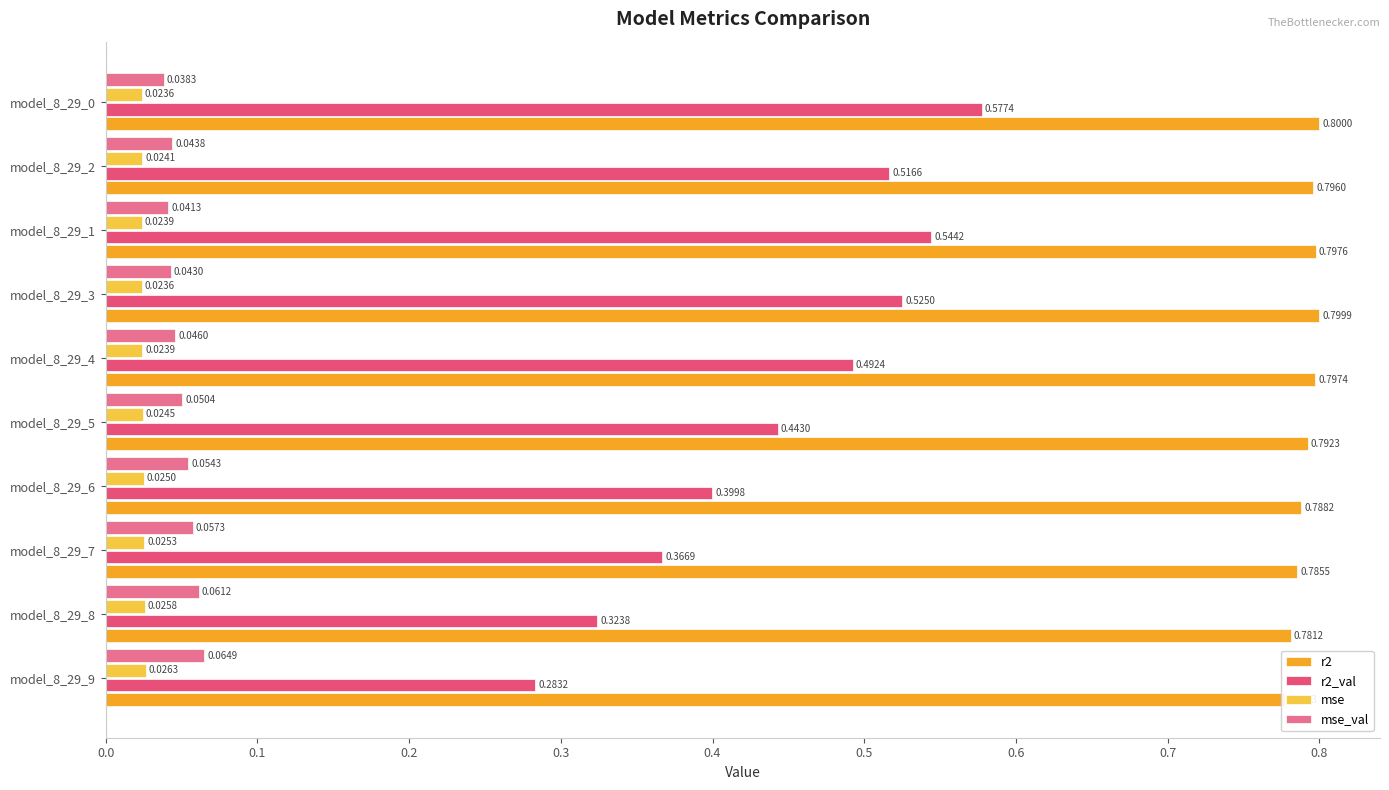

What is the sum of the r2 values at model_8_29_7 and model_8_29_1?

1.6